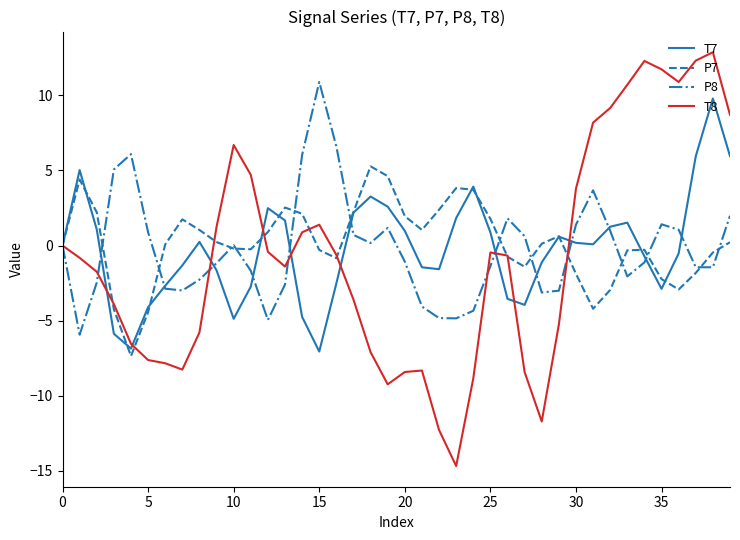

What is the minimum value for T7?

-7.0